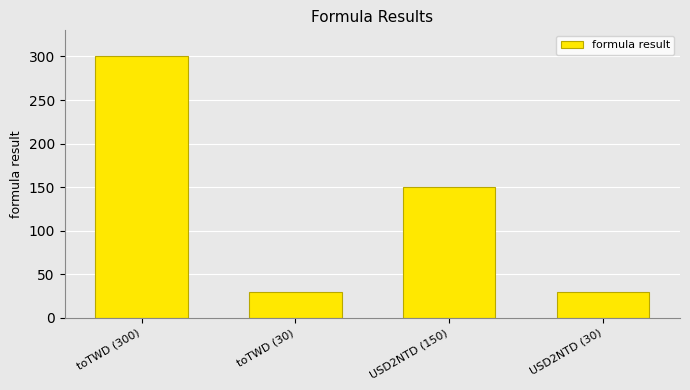

What is the maximum value shown in the chart?

300